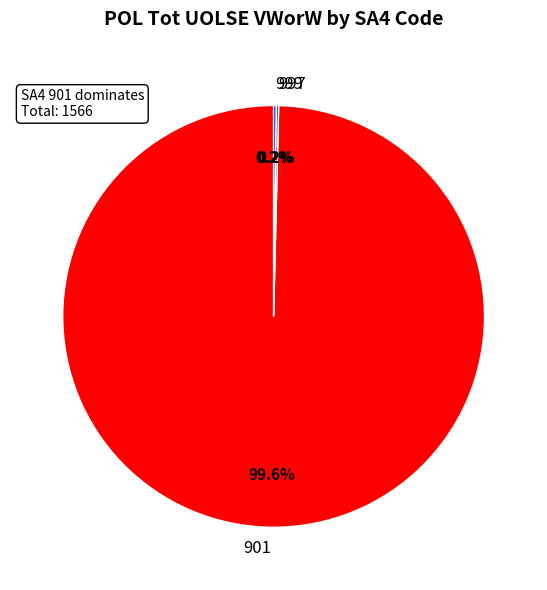

Does any single category account for the majority?

Yes